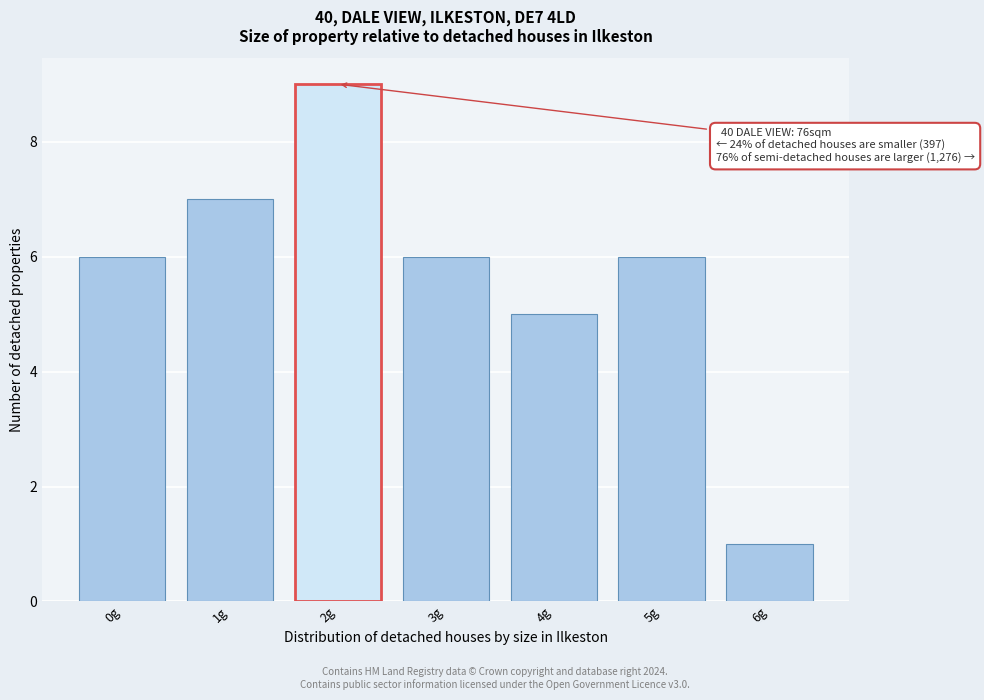

Over which range of the x-axis is the bar tallest?

1.5 to 2.5